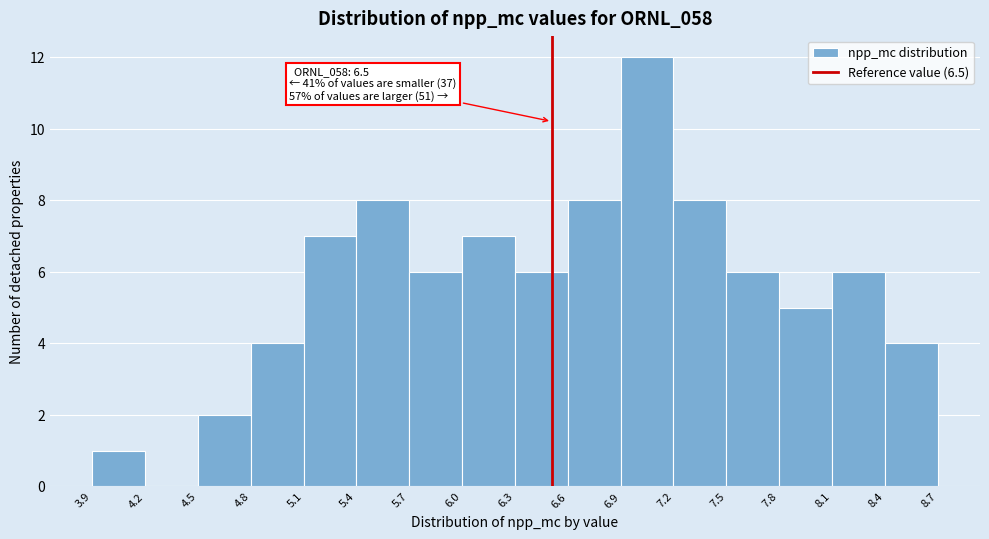

Which range on the x-axis has the tallest bar?

6.9 to 7.2